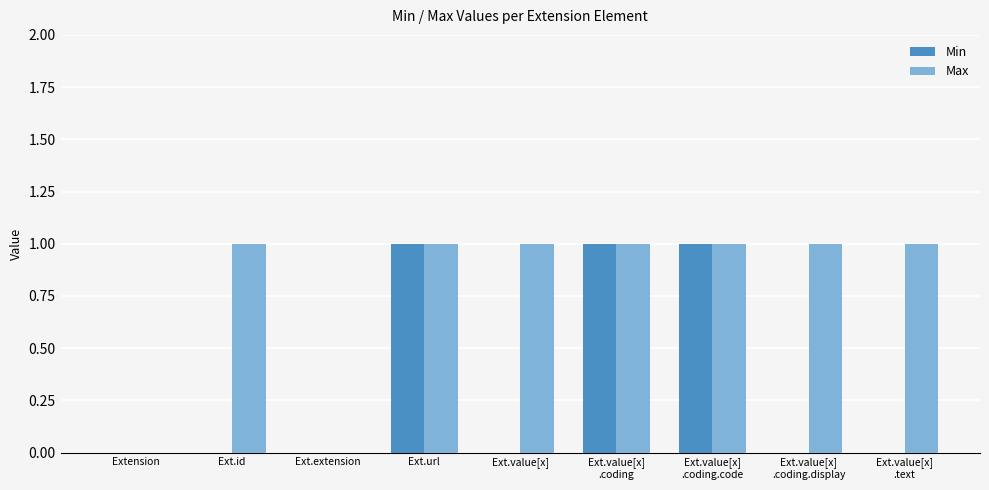

Does the chart contain stacked bars?

No